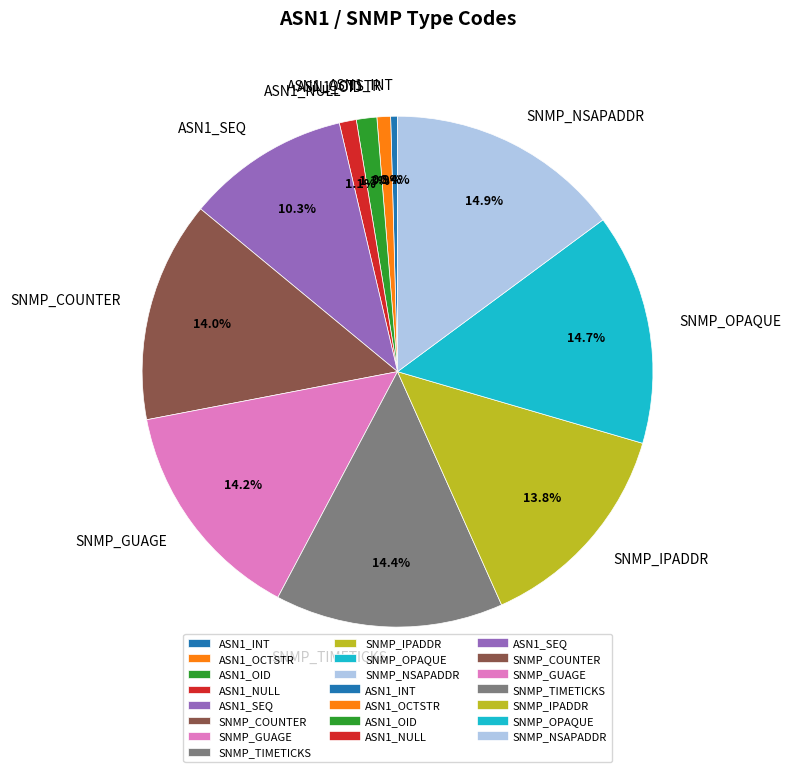

What percentage is the SNMP_NSAPADDR slice, to the nearest percent?

15%